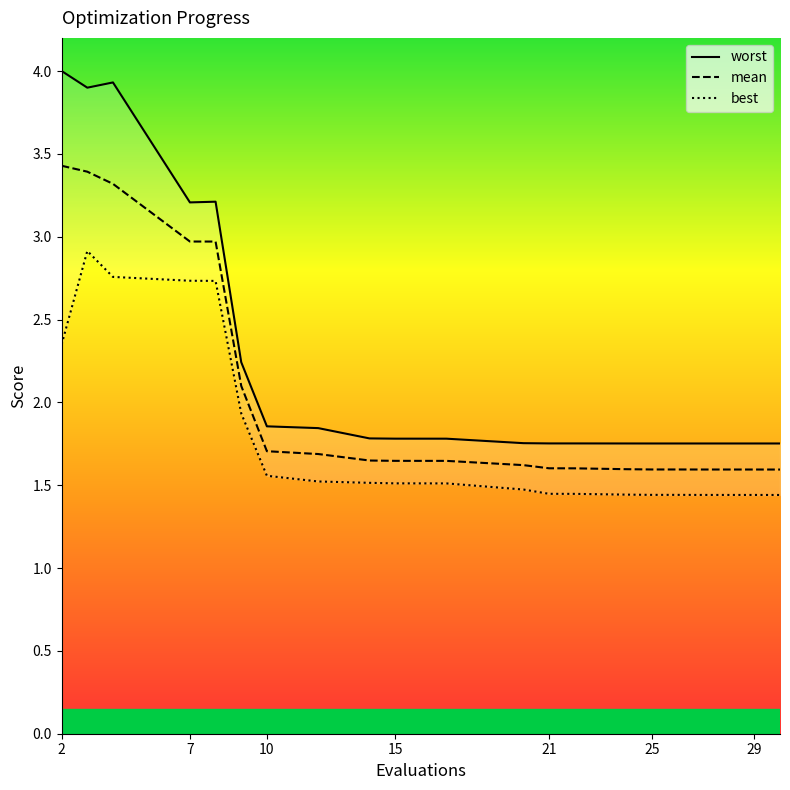

True or false: worst has more than 1 points higher than both neighbors.

True